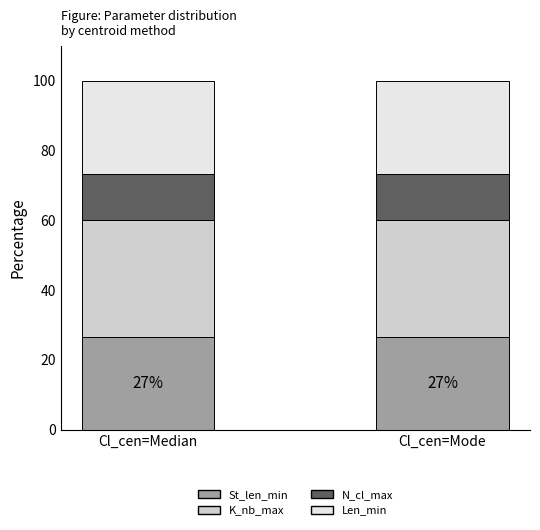

What is the highest value of the St_len_min series?

26.7